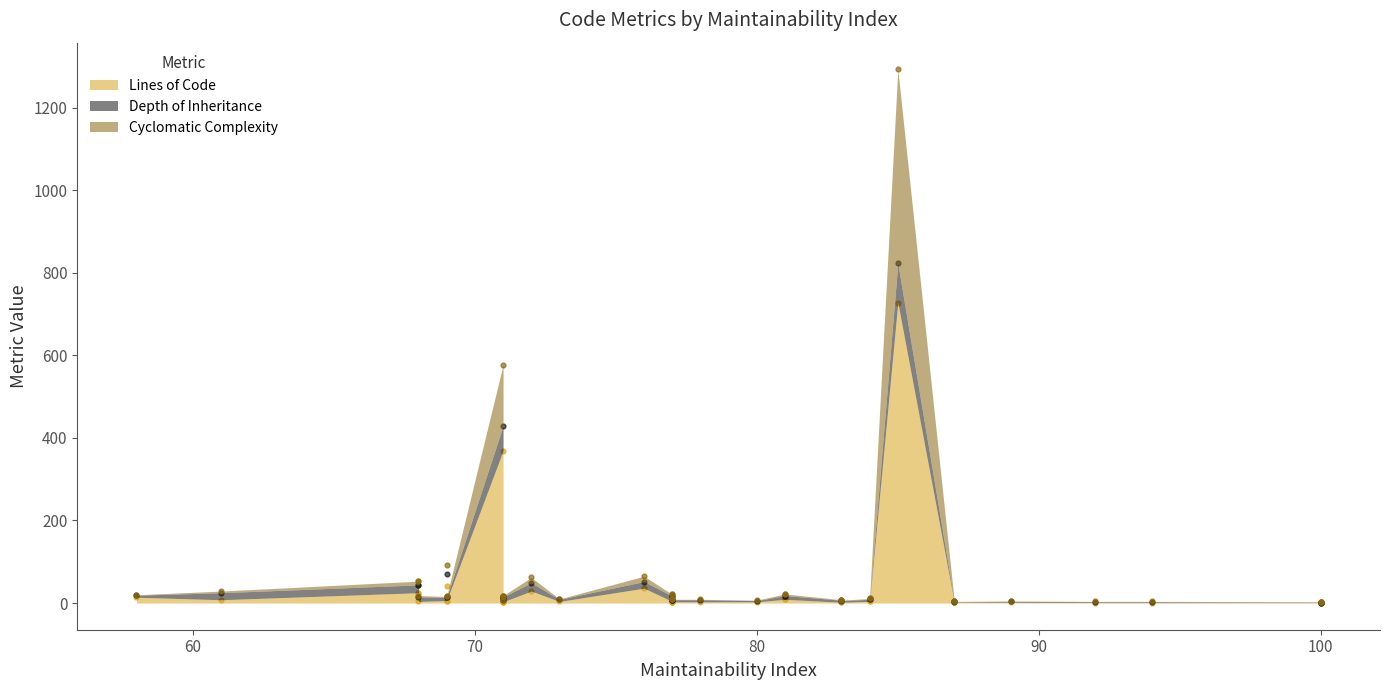

What are all the series names shown in the legend?

Lines of Code, Depth of Inheritance, Cyclomatic Complexity